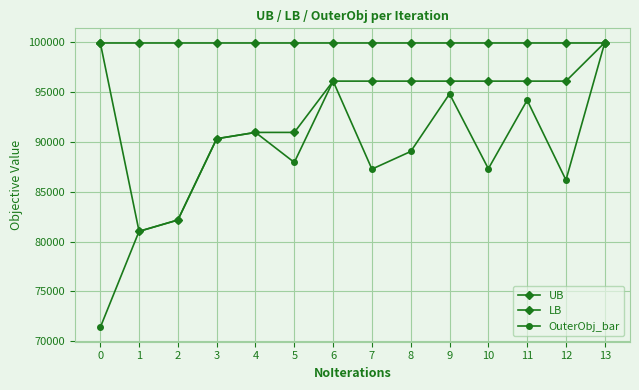

How many values in the UB series are below 99979?

5